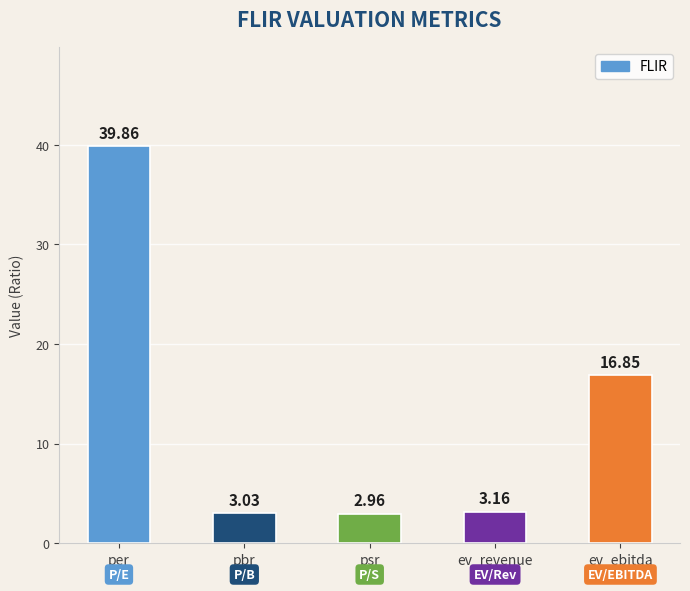

What is the ratio of the value at psr to the value at ev_revenue?

0.9